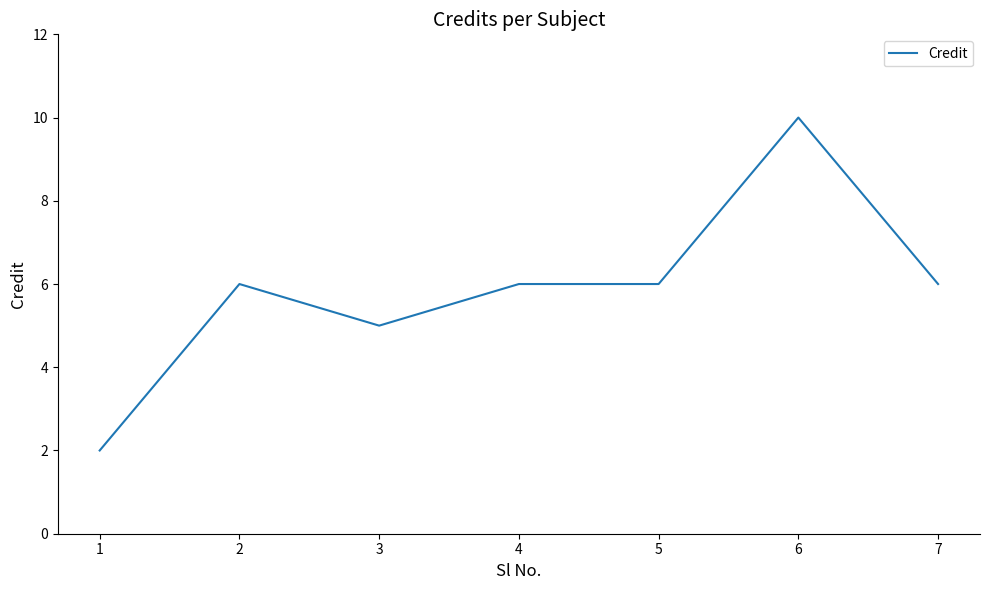

Reading left to right, transcribe all the data shown in this chart.

2	6	5	6	6	10	6